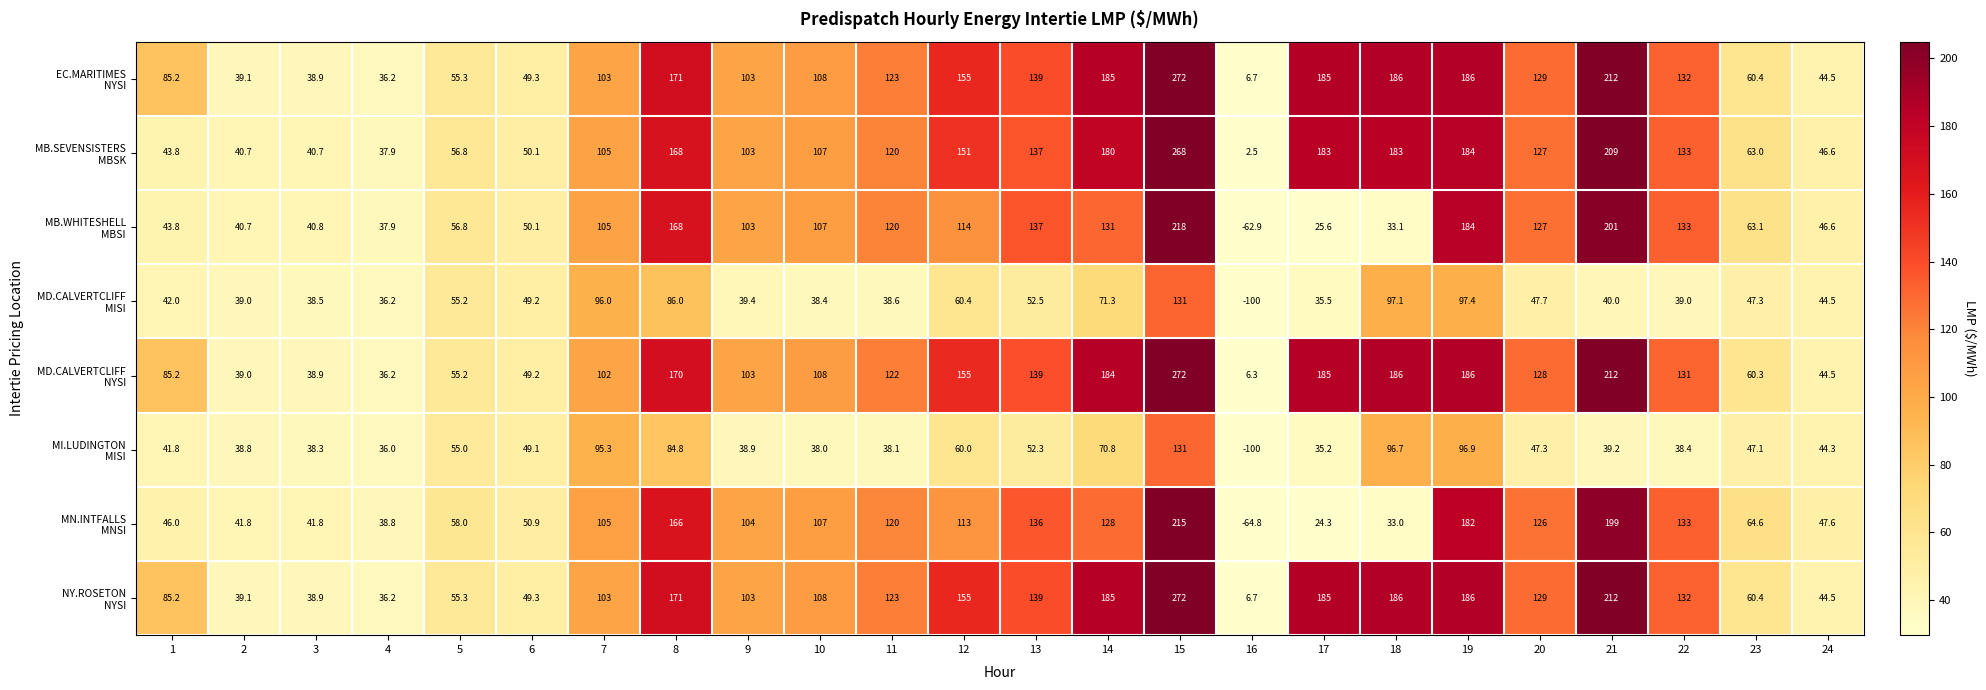

What is the spread (max minus min) of values at 21?

172.8